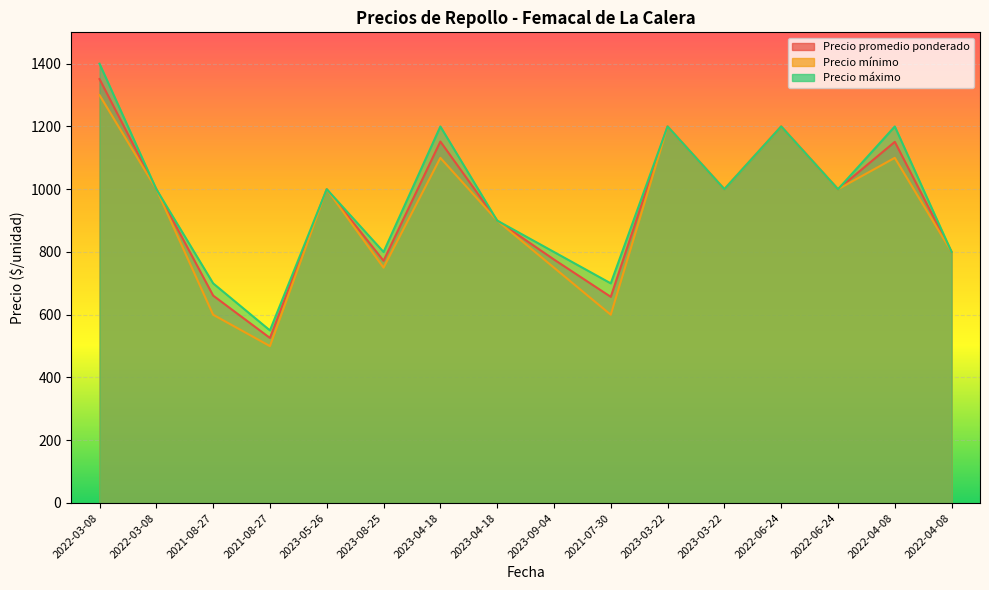

True or false: Precio mínimo and Precio promedio ponderado cross at least once.

False